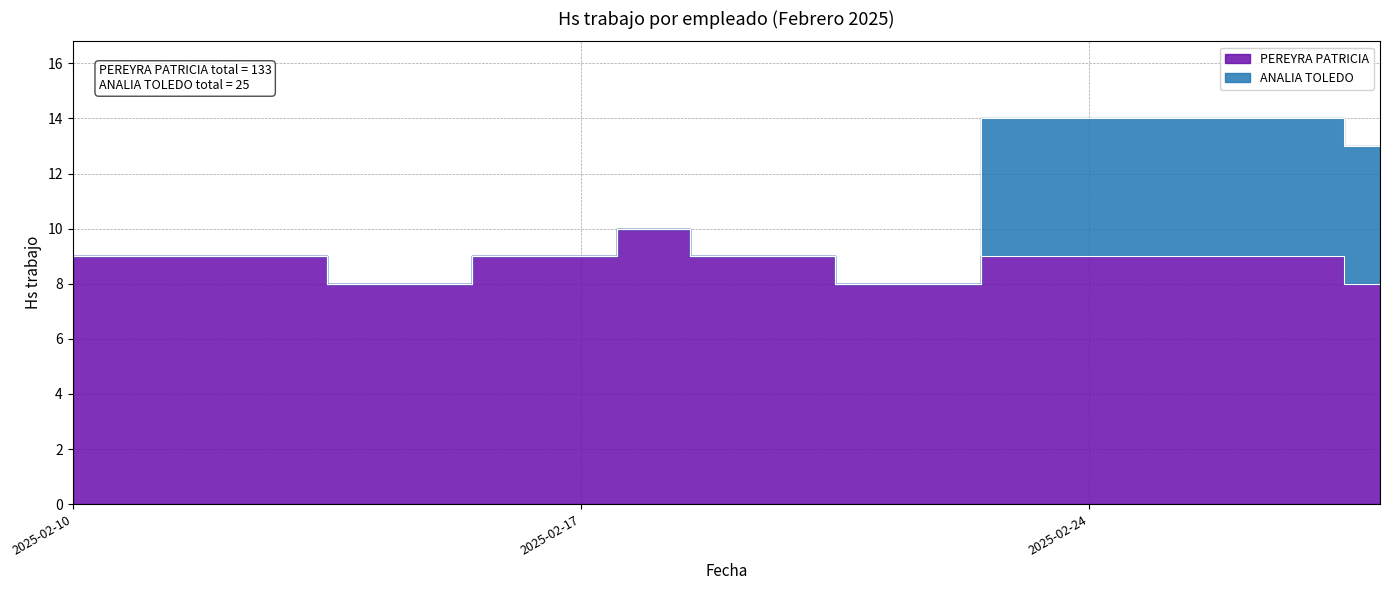

Reading left to right, list all the values displayed in this chart.

2025-02-10=9	2025-02-11=9	2025-02-12=9	2025-02-13=9	2025-02-14=8	2025-02-17=9	2025-02-18=10	2025-02-19=9	2025-02-20=9	2025-02-21=8	2025-02-24=9	2025-02-25=9	2025-02-26=9	2025-02-27=9	2025-02-28=8